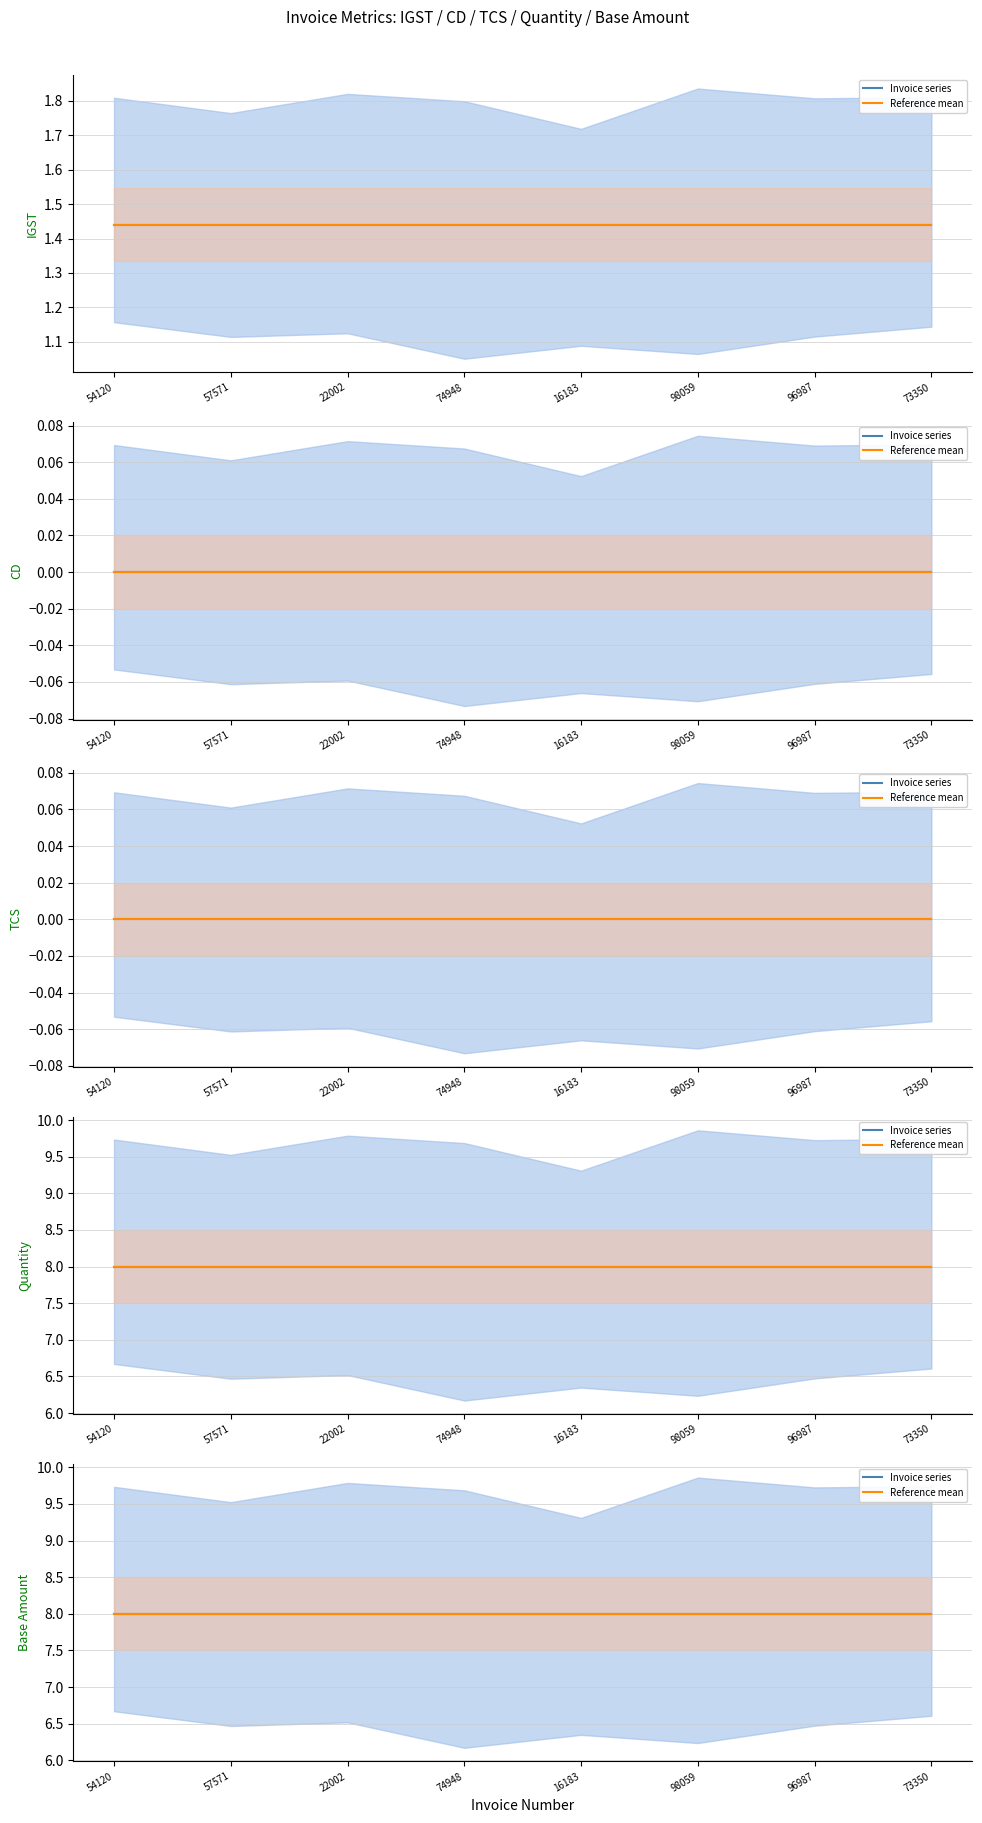

Reading left to right, transcribe all the data shown in this chart.

IGST: TESTINV54120=1.4	TESTINV57571=1.4	TESTINV22002=1.4	TESTINV74948=1.4	TESTINV16183=1.4	TESTINV98059=1.4	TESTINV96987=1.4	TESTINV73350=1.4
CD: TESTINV54120=0.0	TESTINV57571=0.0	TESTINV22002=0.0	TESTINV74948=0.0	TESTINV16183=0.0	TESTINV98059=0.0	TESTINV96987=0.0	TESTINV73350=0.0
TCS: TESTINV54120=0.0	TESTINV57571=0.0	TESTINV22002=0.0	TESTINV74948=0.0	TESTINV16183=0.0	TESTINV98059=0.0	TESTINV96987=0.0	TESTINV73350=0.0
Quantity: TESTINV54120=8.0	TESTINV57571=8.0	TESTINV22002=8.0	TESTINV74948=8.0	TESTINV16183=8.0	TESTINV98059=8.0	TESTINV96987=8.0	TESTINV73350=8.0
Base Amount: TESTINV54120=8.0	TESTINV57571=8.0	TESTINV22002=8.0	TESTINV74948=8.0	TESTINV16183=8.0	TESTINV98059=8.0	TESTINV96987=8.0	TESTINV73350=8.0